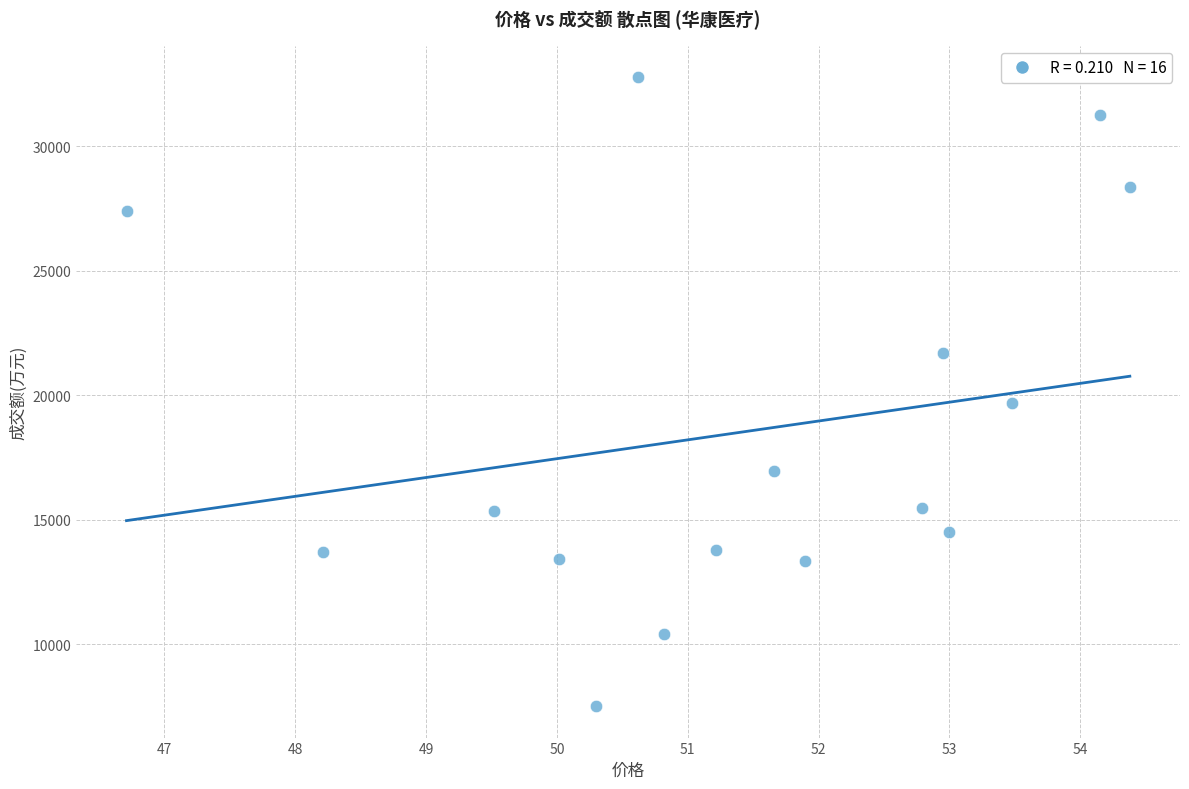

What Y value in the scatter plot is closest to 20148?

19687